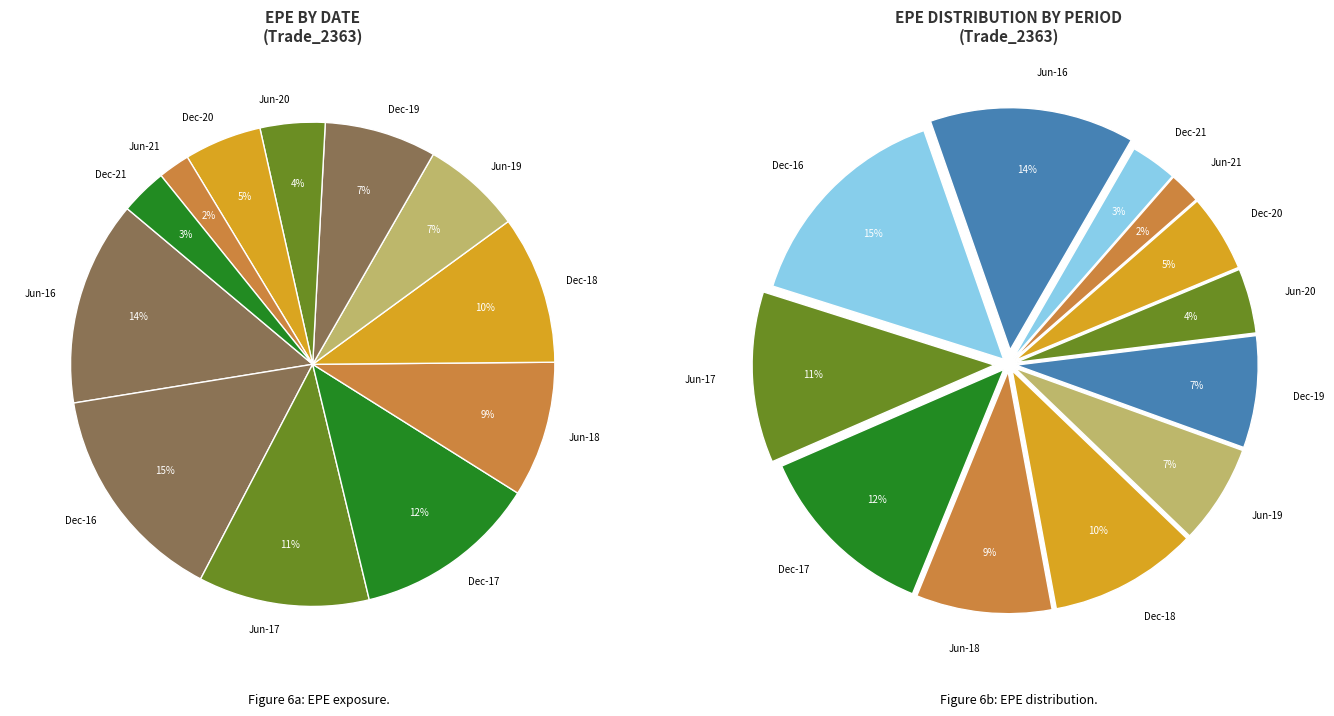

Which slice is the largest?

2016-12-30